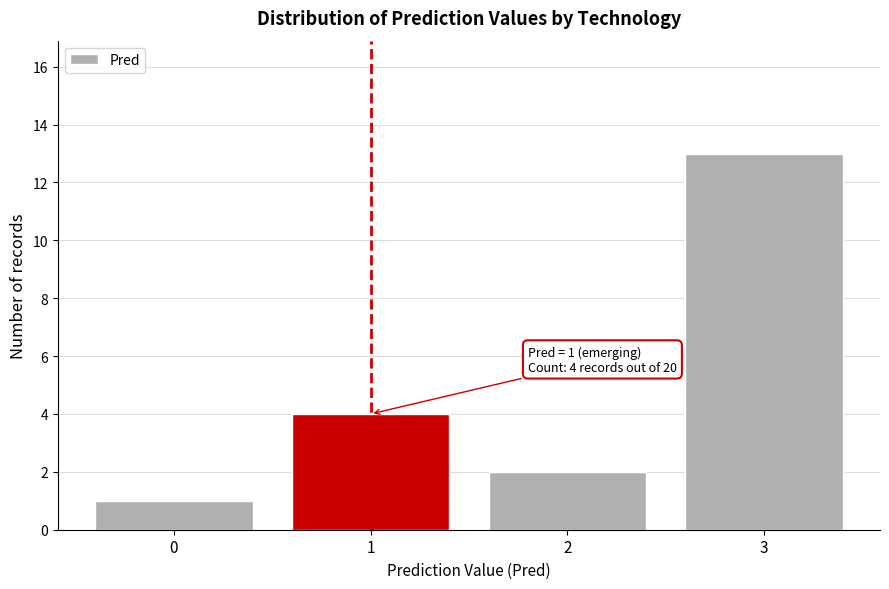

Over which range of the x-axis is the bar tallest?

2.5 to 3.5